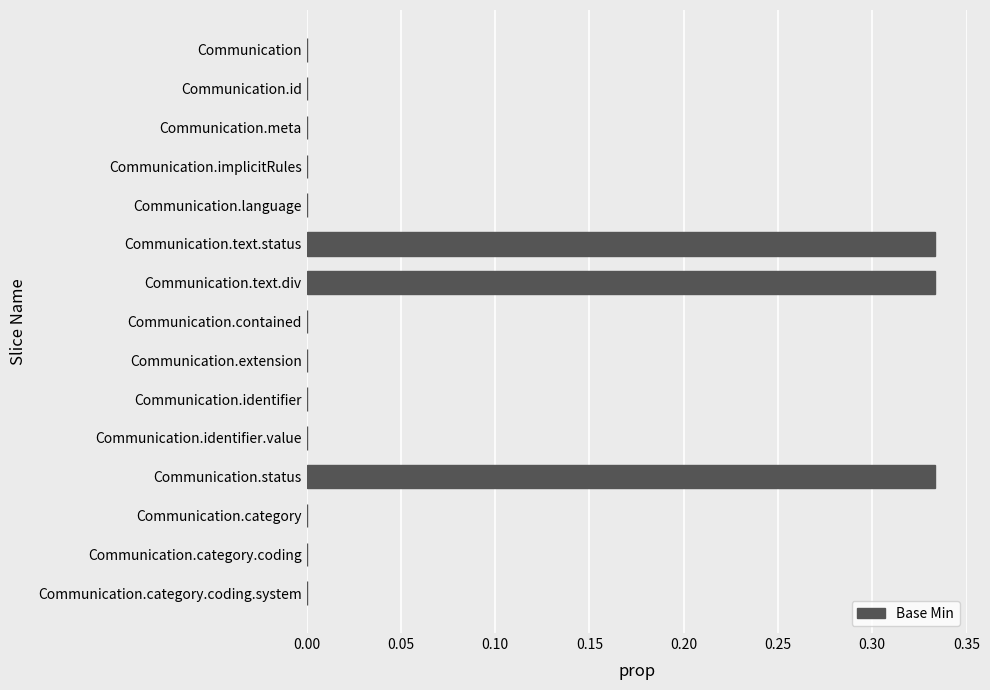

The value at Communication.category.coding is -0.2. True or false?

False